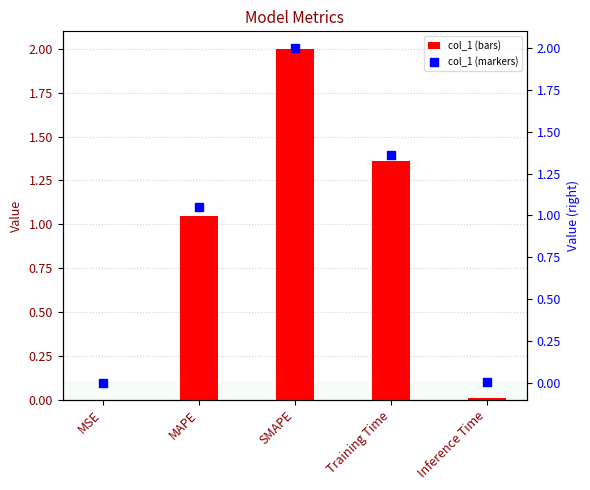

At which category is the sum across all series the highest?

SMAPE